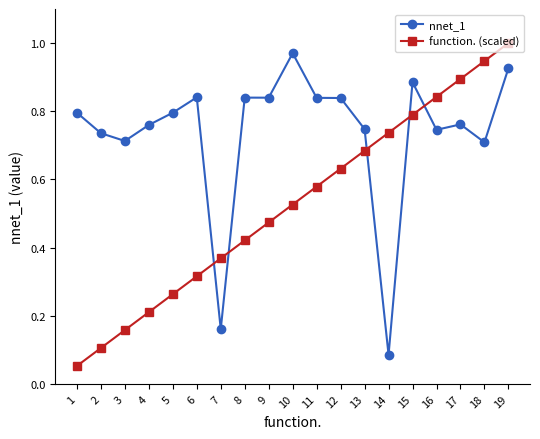

Which series ends up on top after the final intersection of function. (scaled) and nnet_1?

function. (scaled)